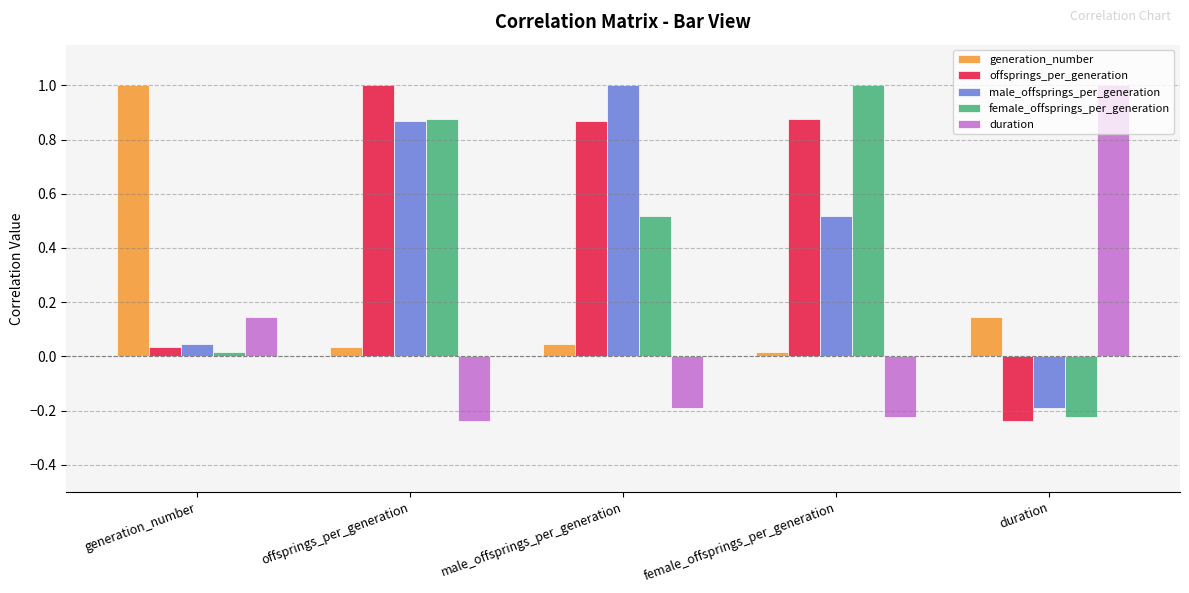

True or false: generation_number has a value of 1.0 at generation_number.

True